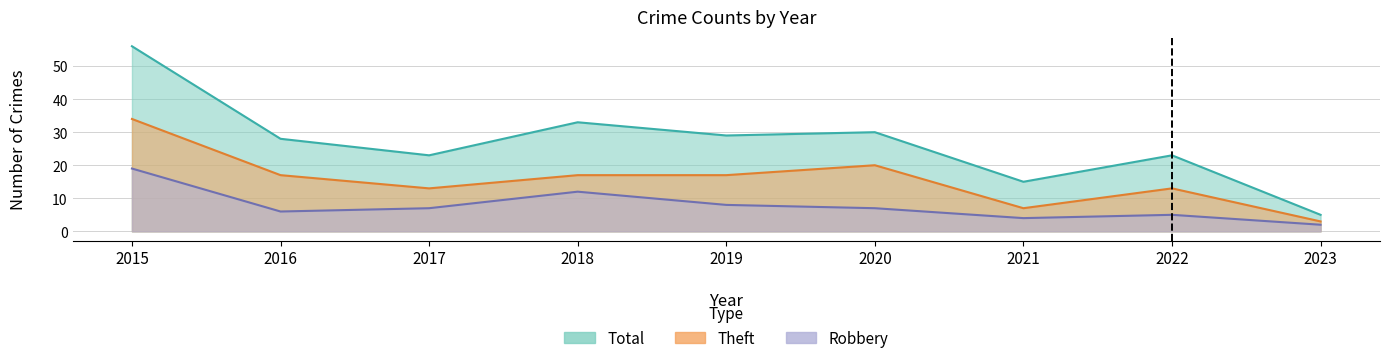

Rank the series by their maximum value, from highest to lowest.

Total, Theft, Robbery